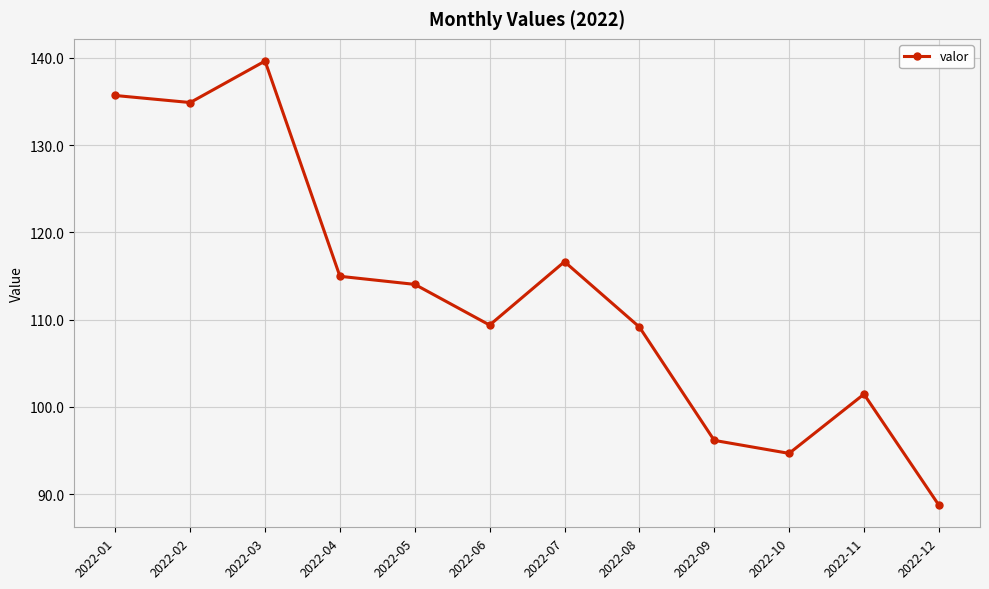

What is the value of the 9th point from the left?

96.2